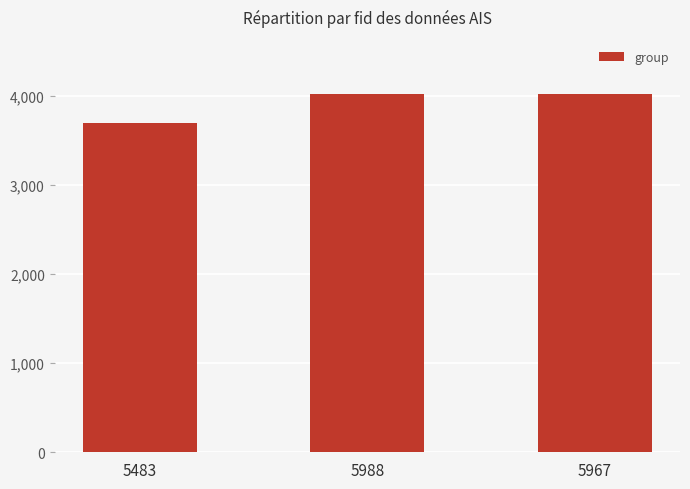

Are the bars horizontal?

No